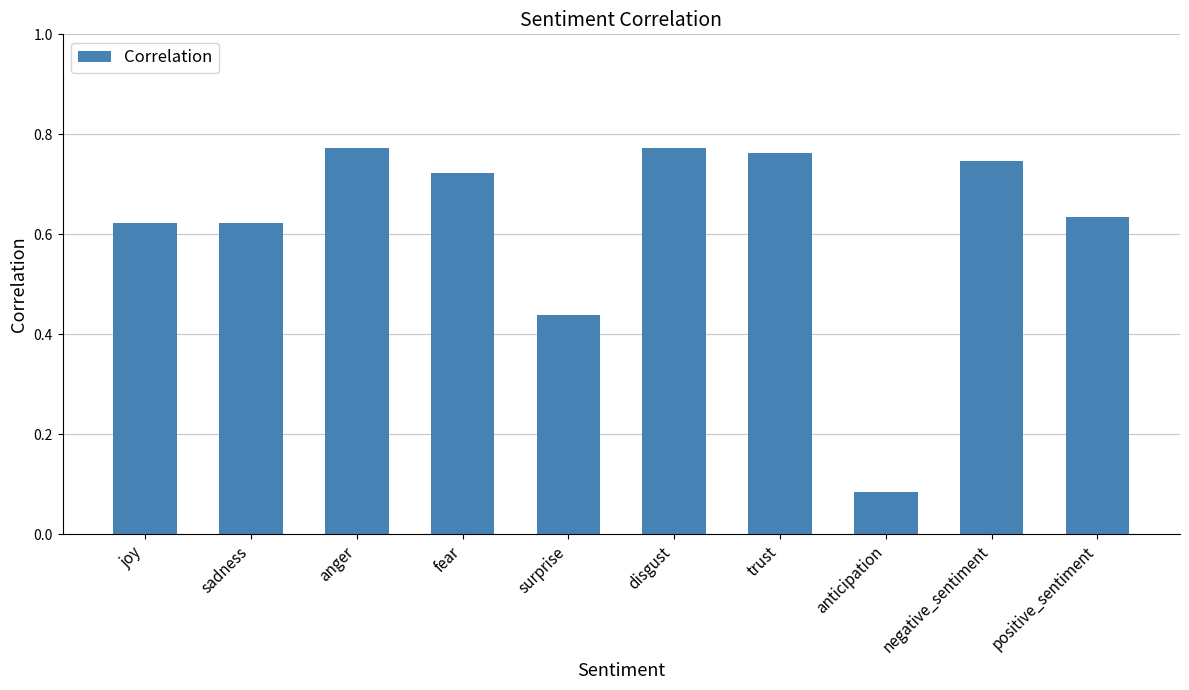

What is the label of the 10th bar from the left?

positive_sentiment